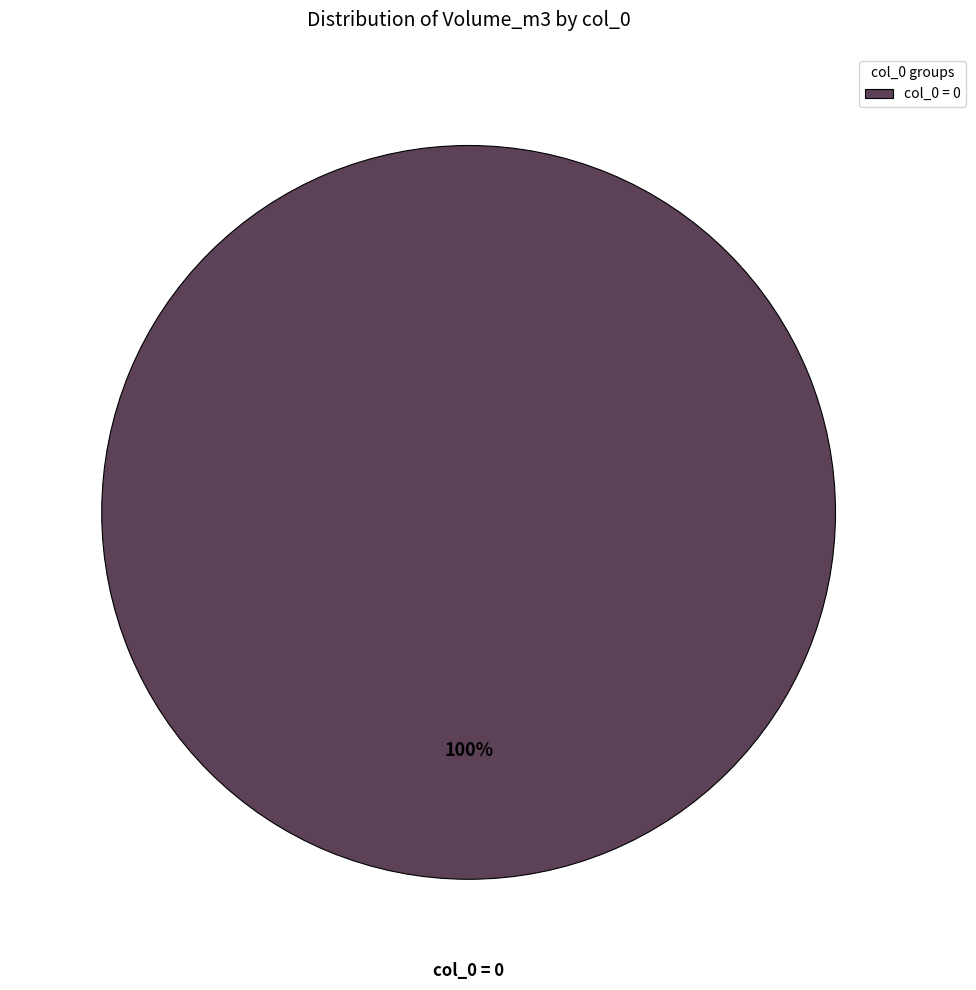

Rank the categories by value from lowest to highest.

col_0 = 0